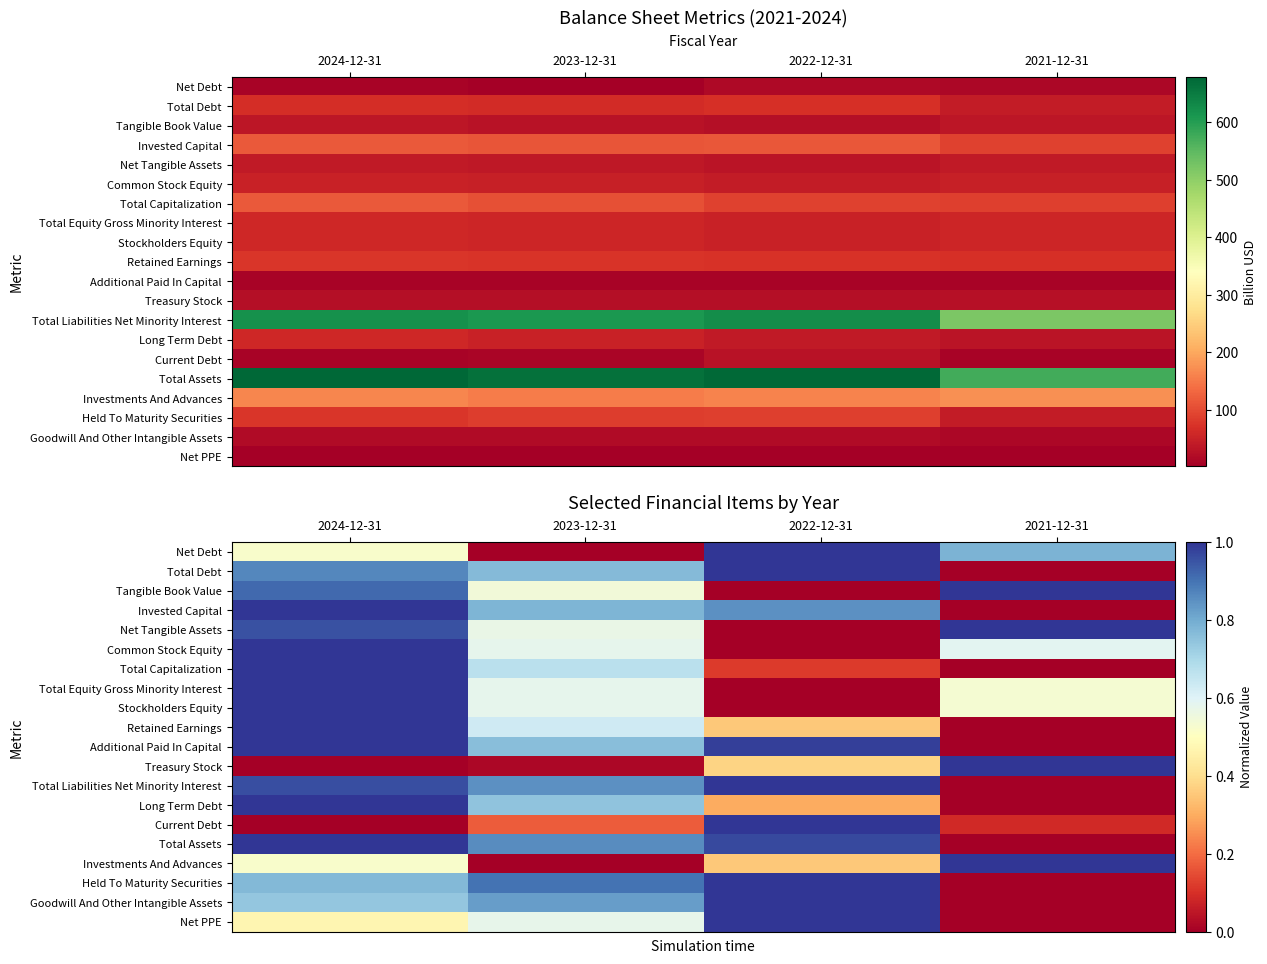

How many series are shown in this chart?

20